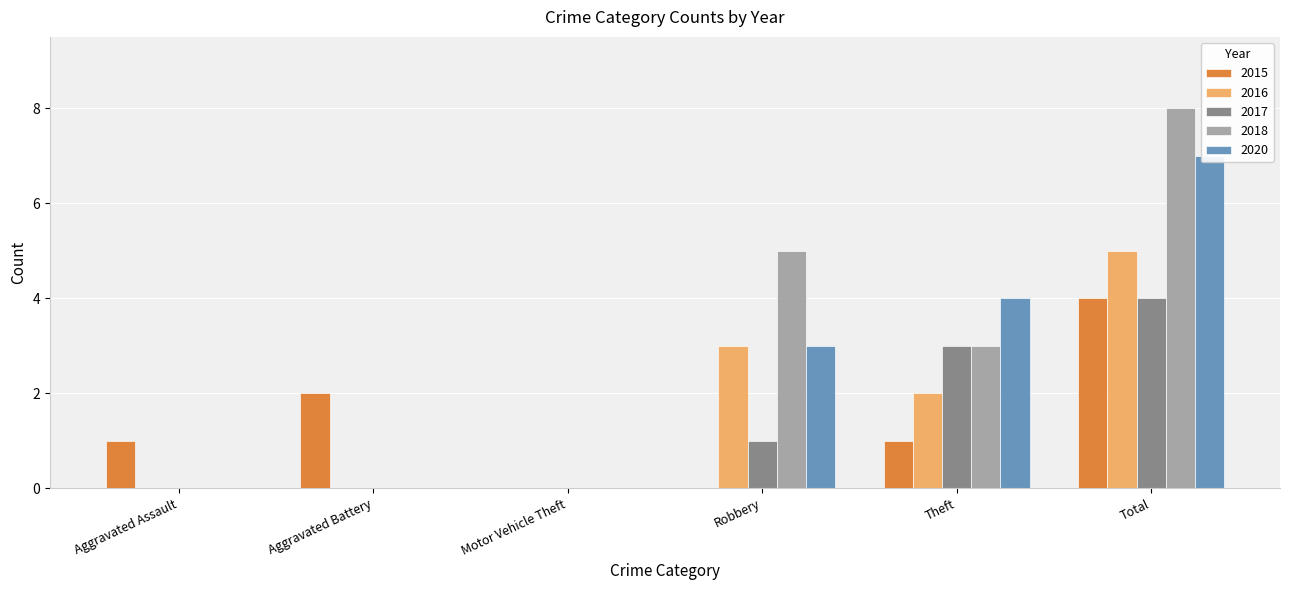

What is the difference between the maximum and second lowest values in the 2020 series?

7